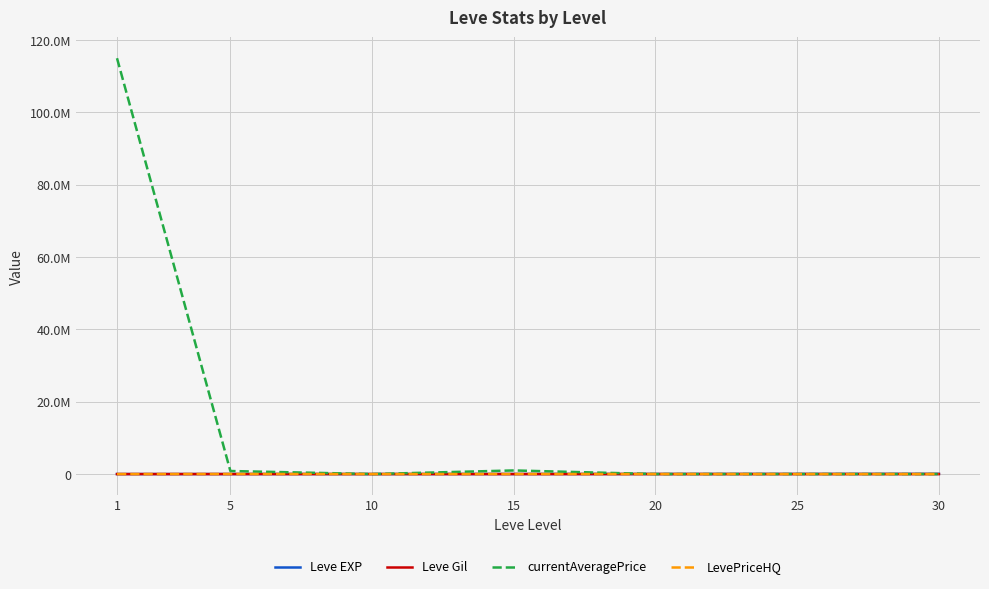

Does the chart display data point markers on the line(s)?

No